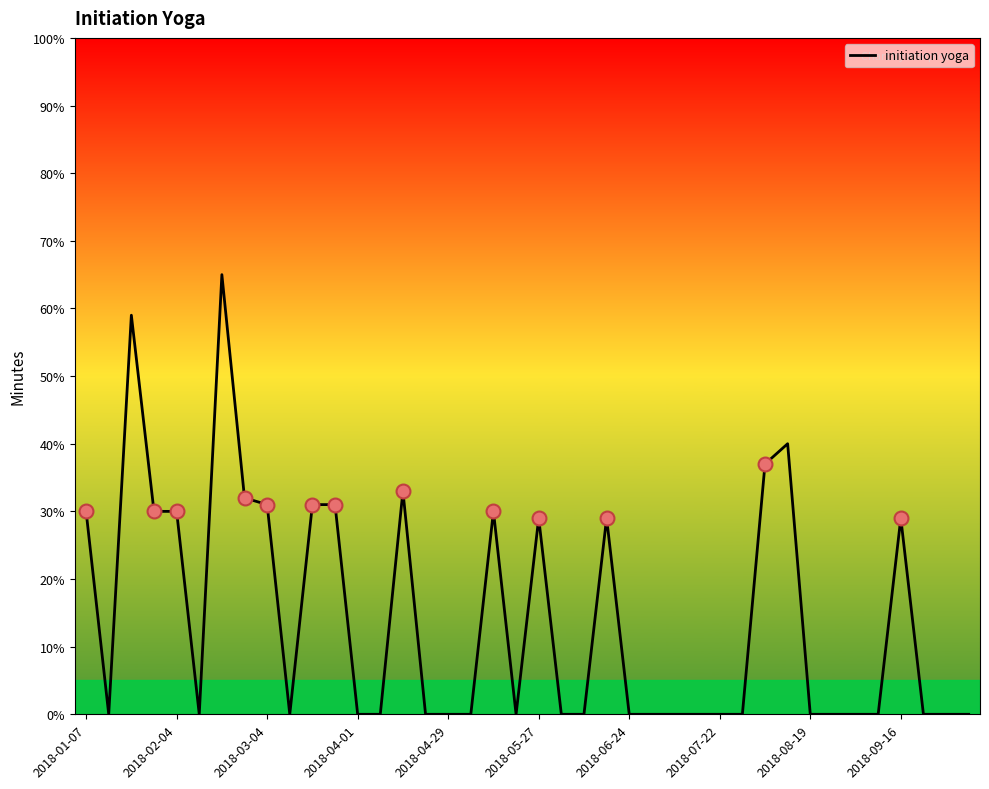

What is the greatest value displayed?

65